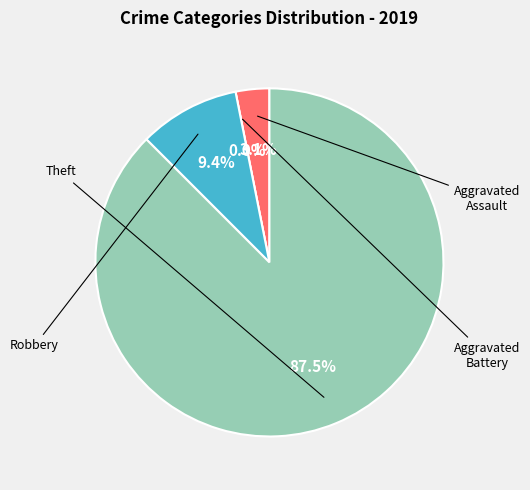

Which slice is the largest?

Theft